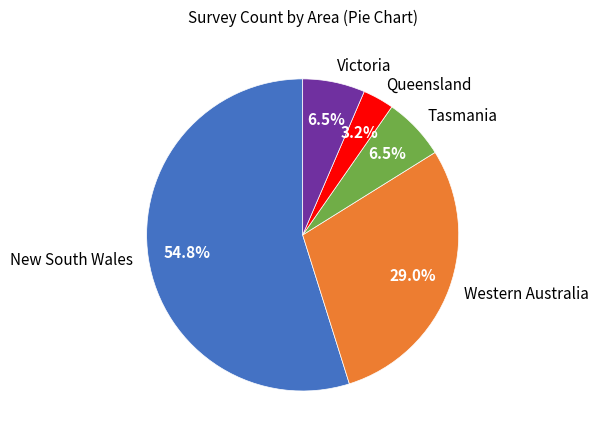

Combined, what portion of the pie is New South Wales and Tasmania?

61.3%